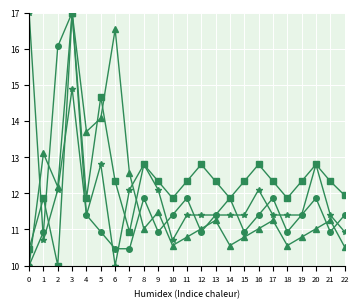

What is the difference between the highest and lowest values at 11?

1.5